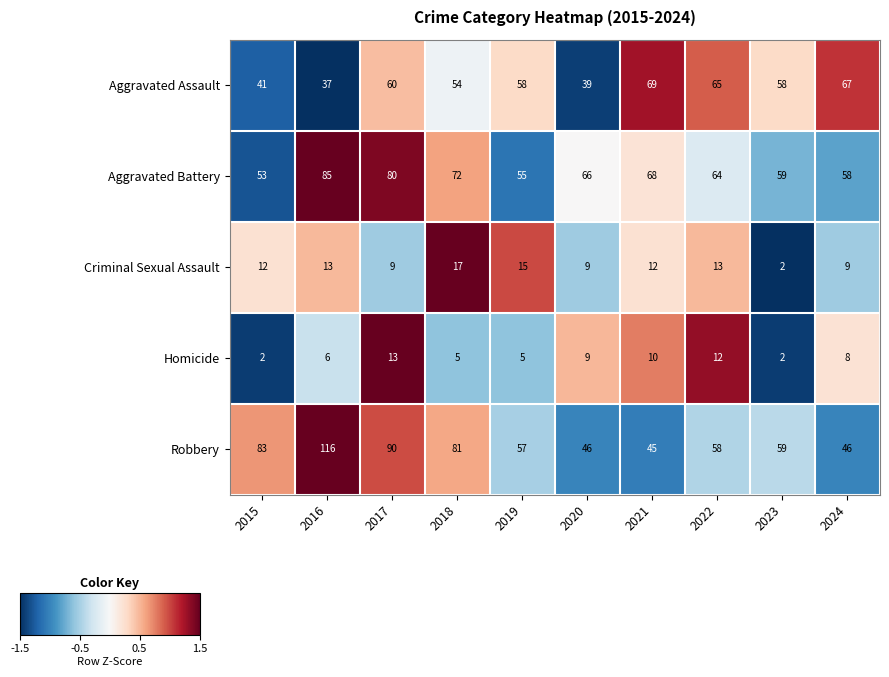

Which series has the widest spread of values?

Robbery